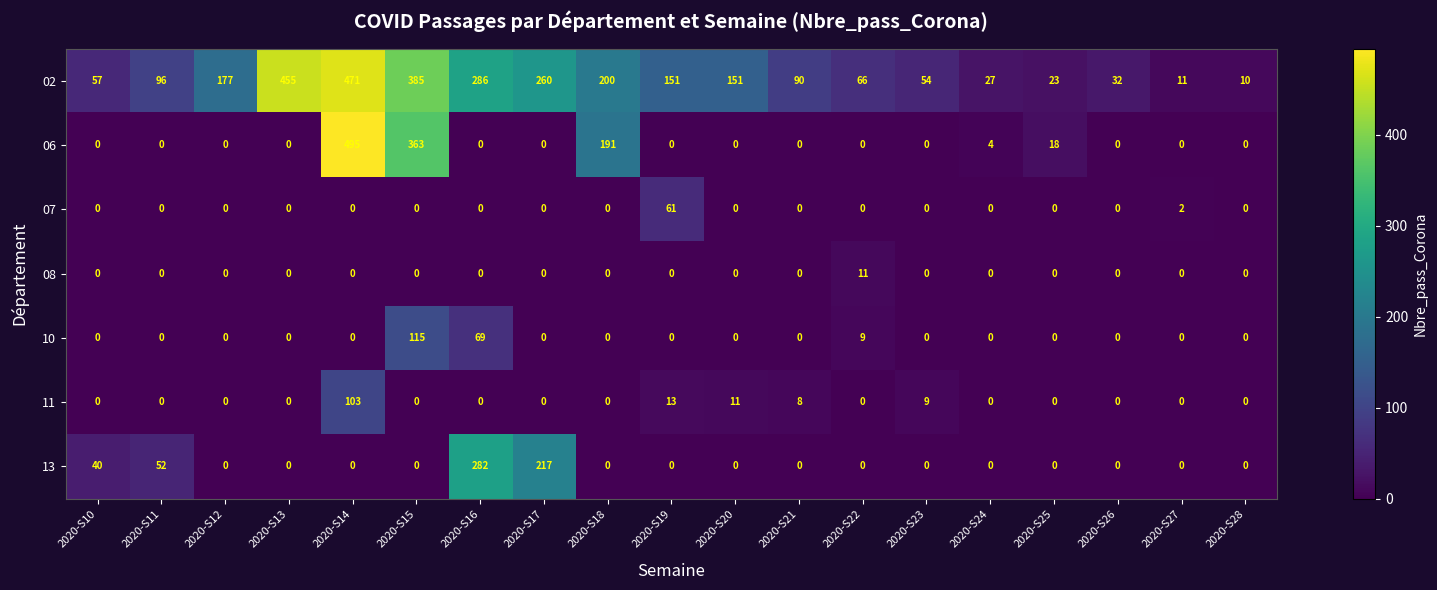

List the series in order of their peak value, highest first.

06, 02, 13, 10, 11, 07, 08